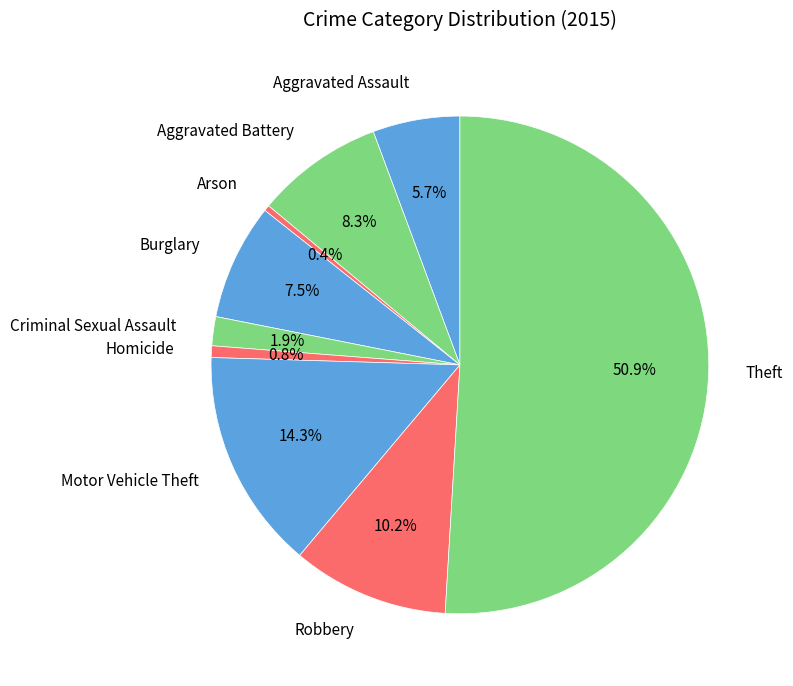

What percentage do Burglary and Homicide together represent?

8.3%